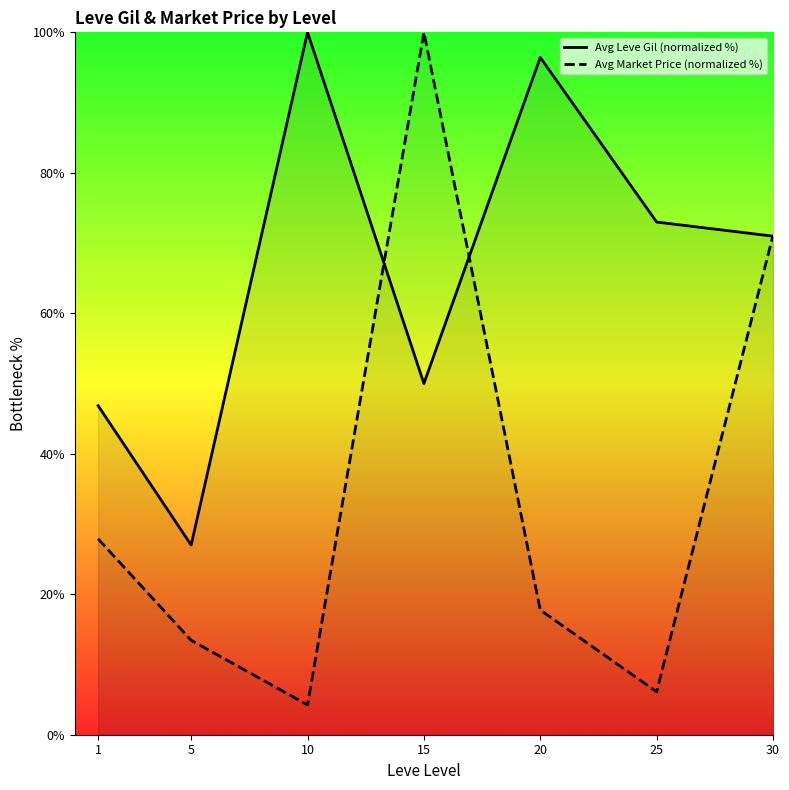

True or false: Avg Leve Gil (normalized %) and Avg Market Price (normalized %) cross at least once.

True